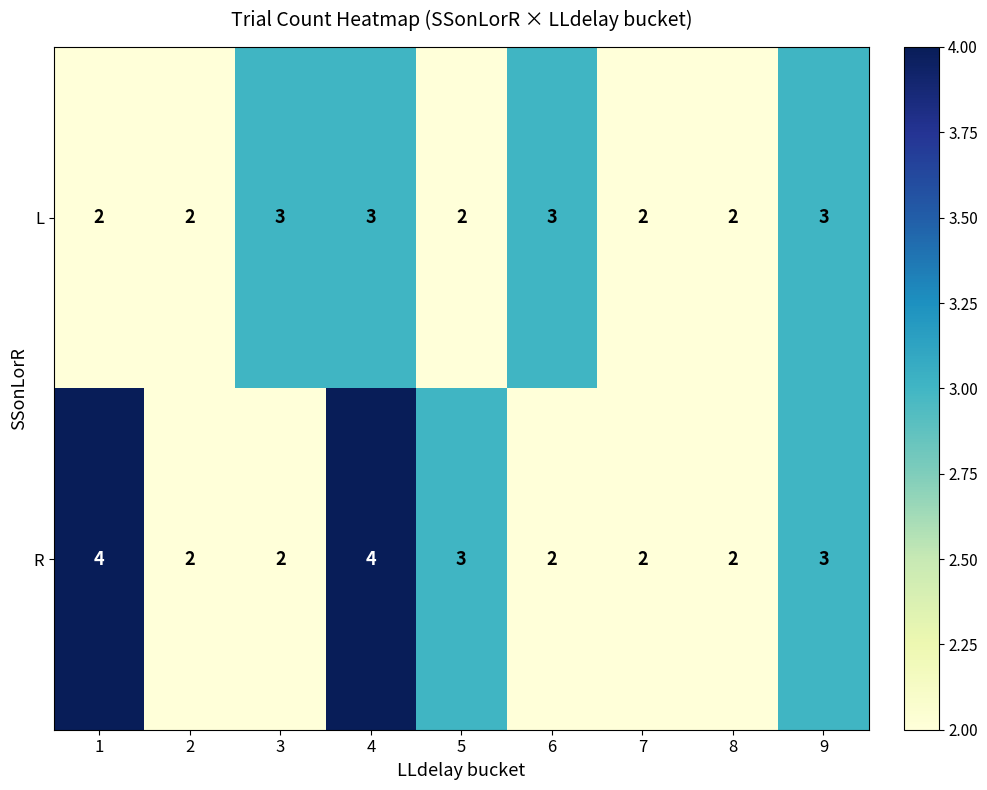

How many distinct data groups are displayed?

2